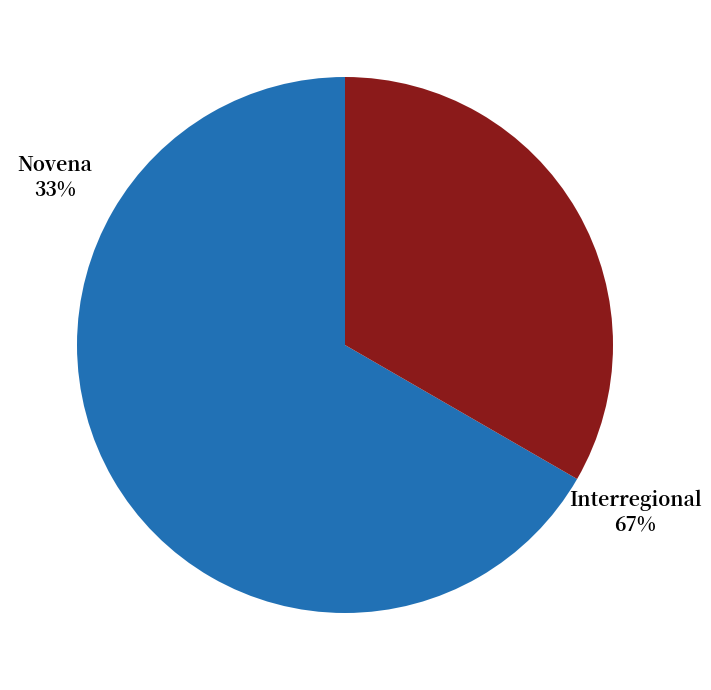

To the nearest percent, what percentage of the pie is Interregional?

67%